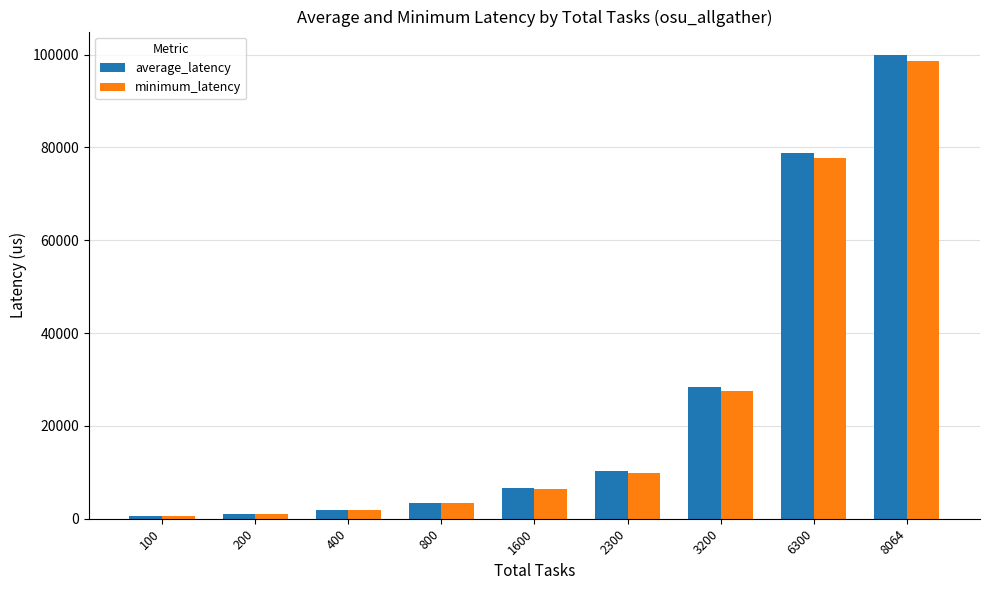

What is the average value of the minimum_latency series?

25217.4